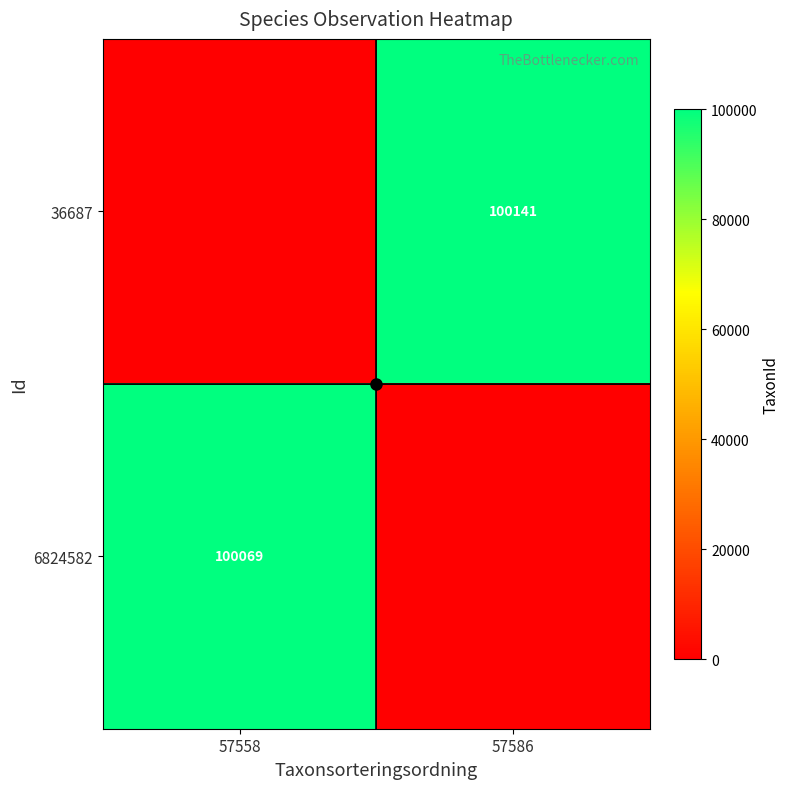

What is the average value of the 36687 series?

50070